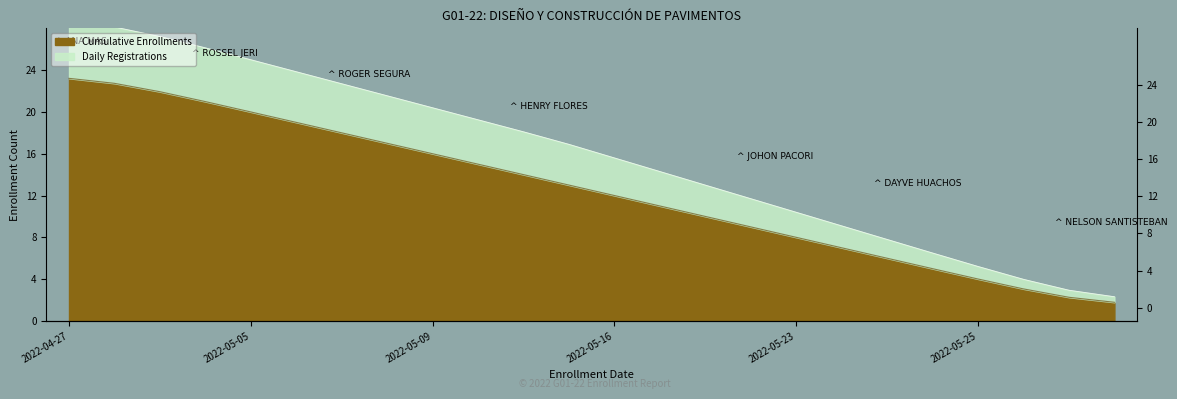

List the labels in order of value, smallest first.

2022-05-26, 2022-05-26, 2022-05-26, 2022-05-25, 2022-05-25, 2022-05-24, 2022-05-23, 2022-05-23, 2022-05-21, 2022-05-20, 2022-05-16, 2022-05-16, 2022-05-16, 2022-05-13, 2022-05-12, 2022-05-09, 2022-05-09, 2022-05-07, 2022-05-07, 2022-05-05, 2022-05-03, 2022-05-03, 2022-04-29, 2022-04-27